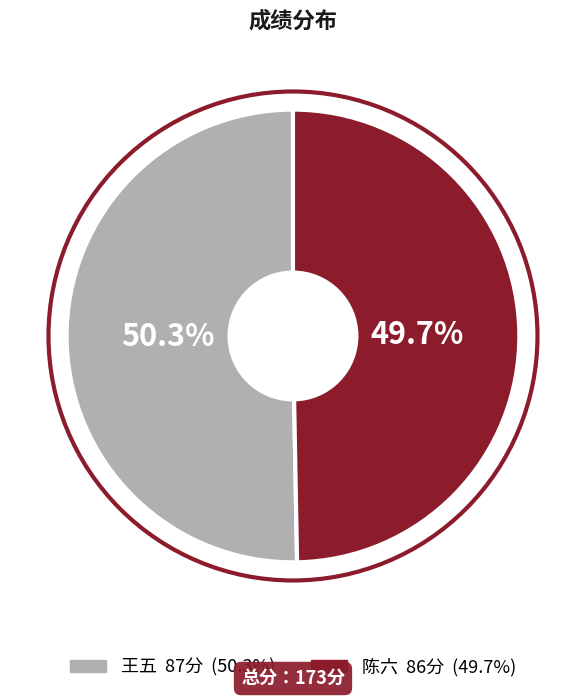

Rank the categories by value from lowest to highest.

陈六, 王五